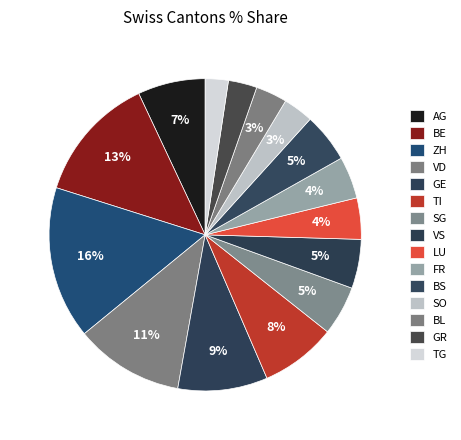

True or false: BE accounts for 23% of the total.

False